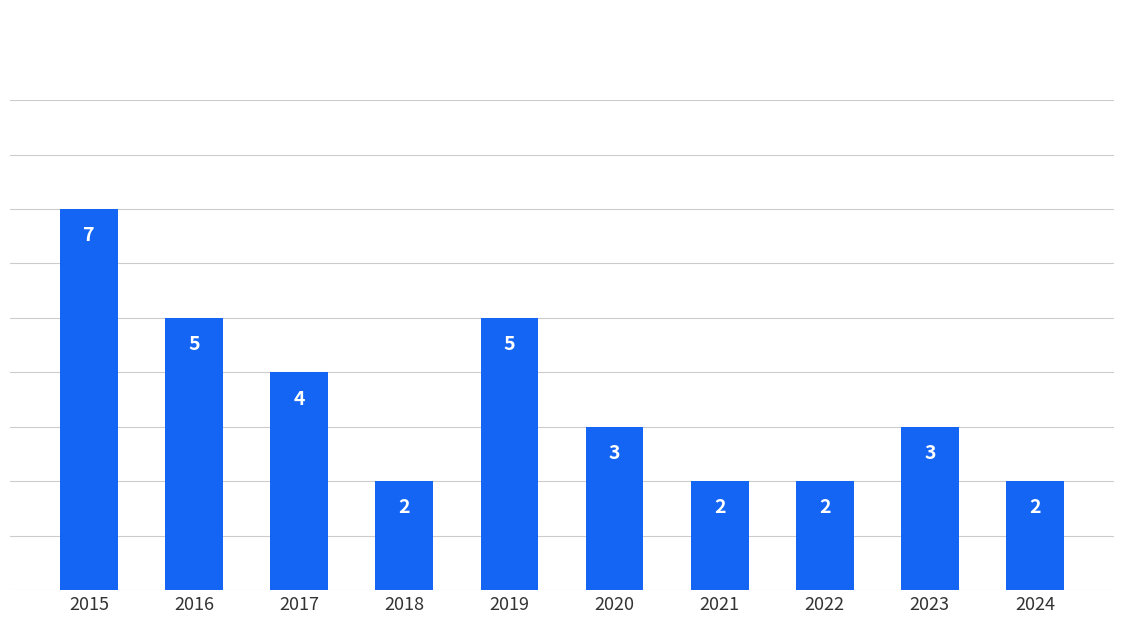

Reading left to right, list all the values displayed in this chart.

7	5	4	2	5	3	2	2	3	2